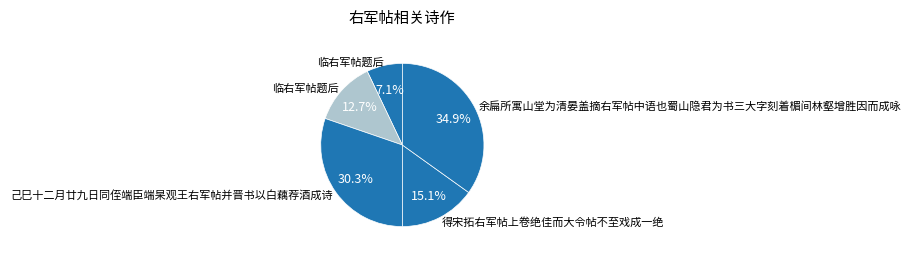

How many segments does this pie chart have?

5